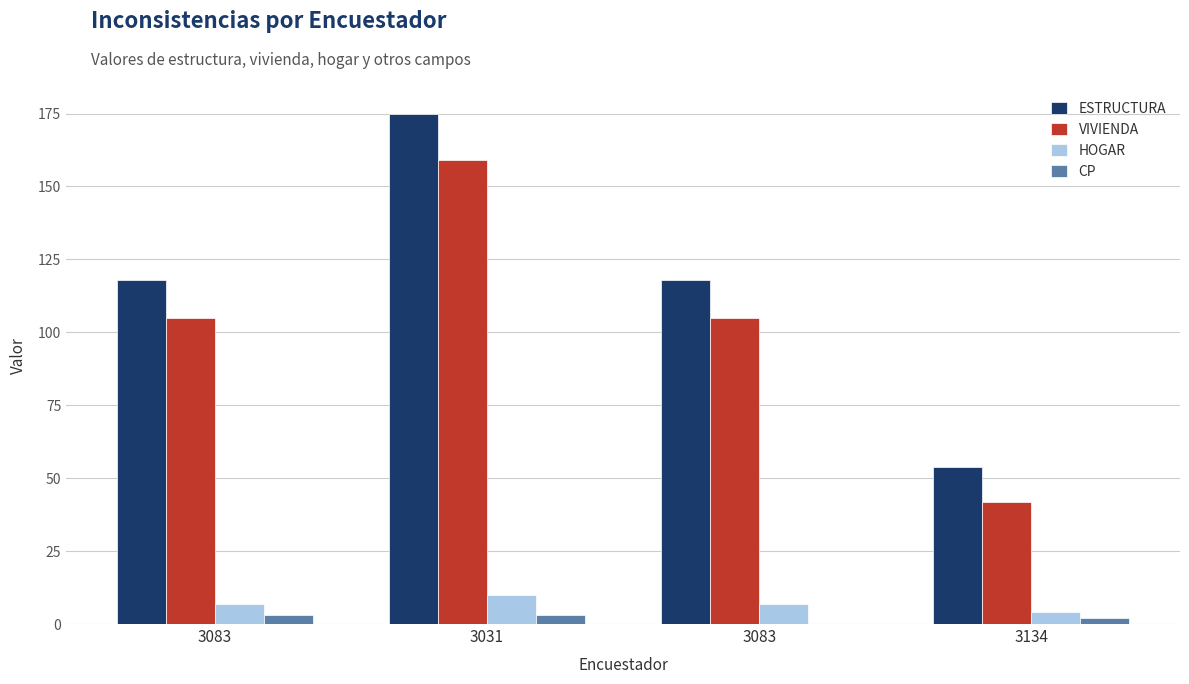

At how many categories does at least one series exceed 48?

4